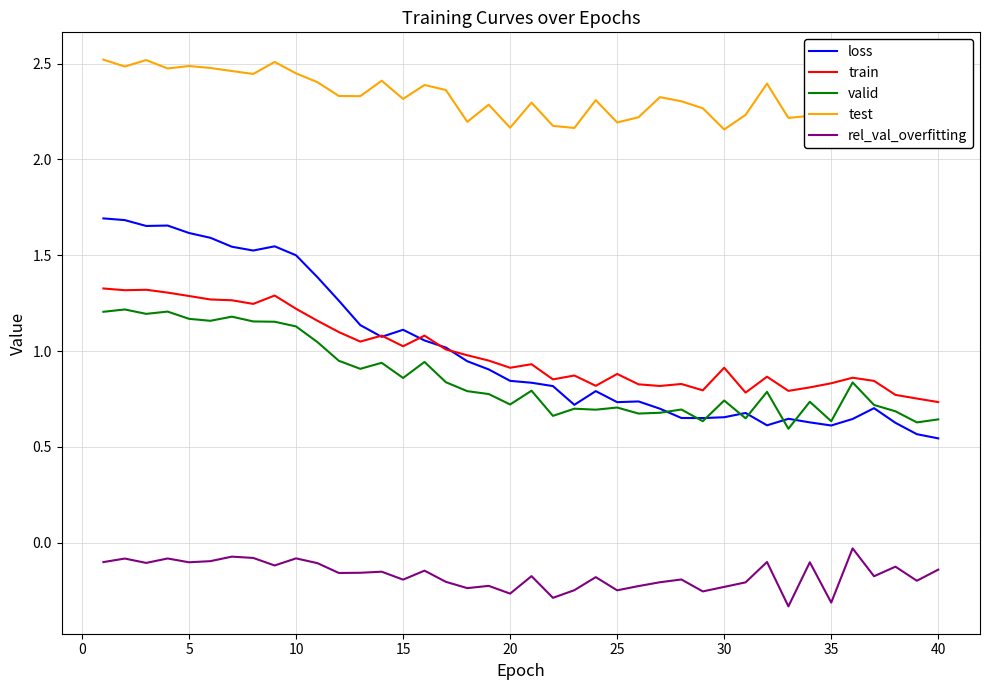

True or false: valid and rel_val_overfitting cross at least once.

False